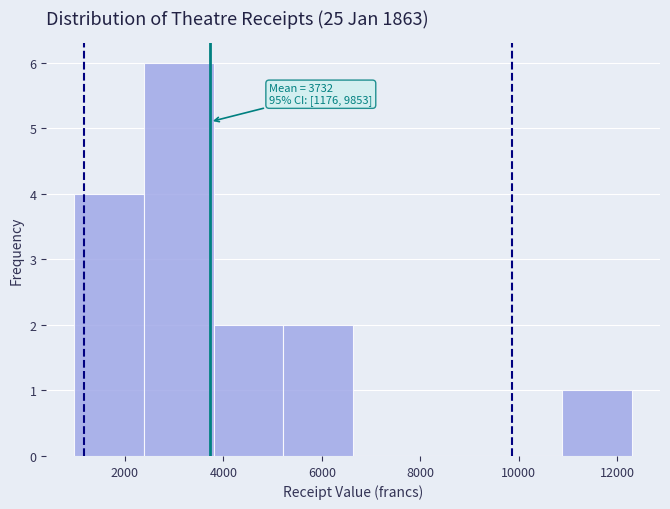

Which range on the x-axis has the tallest bar?

2400 to 3800